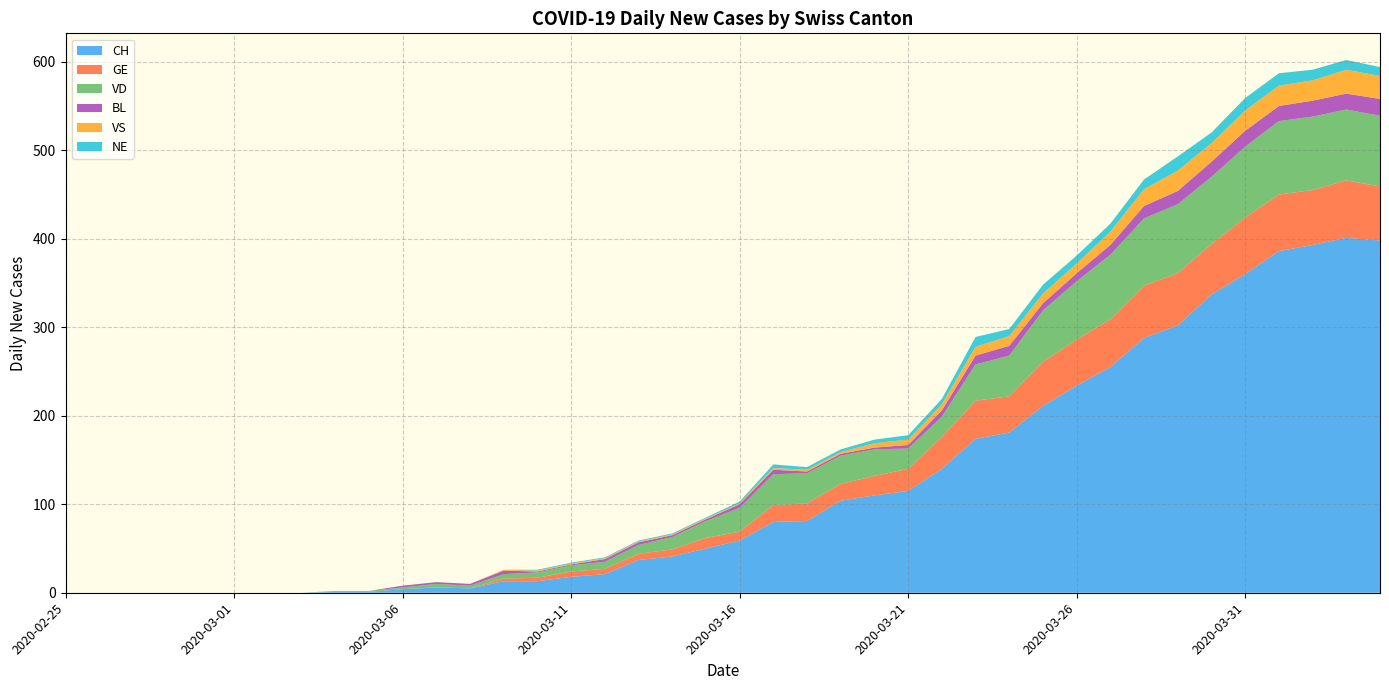

Reading left to right, what are all the values shown in this chart?

CH: 0	0	0	0	0	0	0	0	1	1	4	6	5	13	13	18	21	37	41	50	59	80	81	104	110	115	140	174	181	211	234	255	288	302	337	360	386	393	401	398
GE: 0	0	0	0	0	0	0	0	0	0	0	0	0	3	4	6	6	7	8	12	10	19	20	19	22	25	36	43	41	50	52	54	59	59	57	64	64	62	65	61
VD: 0	0	0	0	0	0	0	0	1	1	2	4	3	5	6	7	8	10	14	19	27	35	34	32	30	23	23	41	46	58	66	73	76	78	76	80	83	83	80	80
BL: 0	0	0	0	0	0	0	0	0	0	2	2	2	4	1	1	3	3	2	2	4	5	2	2	2	4	7	10	11	8	9	11	14	15	17	18	17	18	18	19
VS: 0	0	0	0	0	0	0	0	0	0	0	0	0	1	1	1	1	1	1	1	1	2	2	2	5	6	7	10	11	11	11	15	19	23	21	23	23	23	27	26
NE: 0	0	0	0	0	0	0	0	0	0	0	0	0	0	1	1	1	1	1	1	2	4	3	3	4	5	6	11	8	10	9	9	11	16	12	14	14	12	11	10